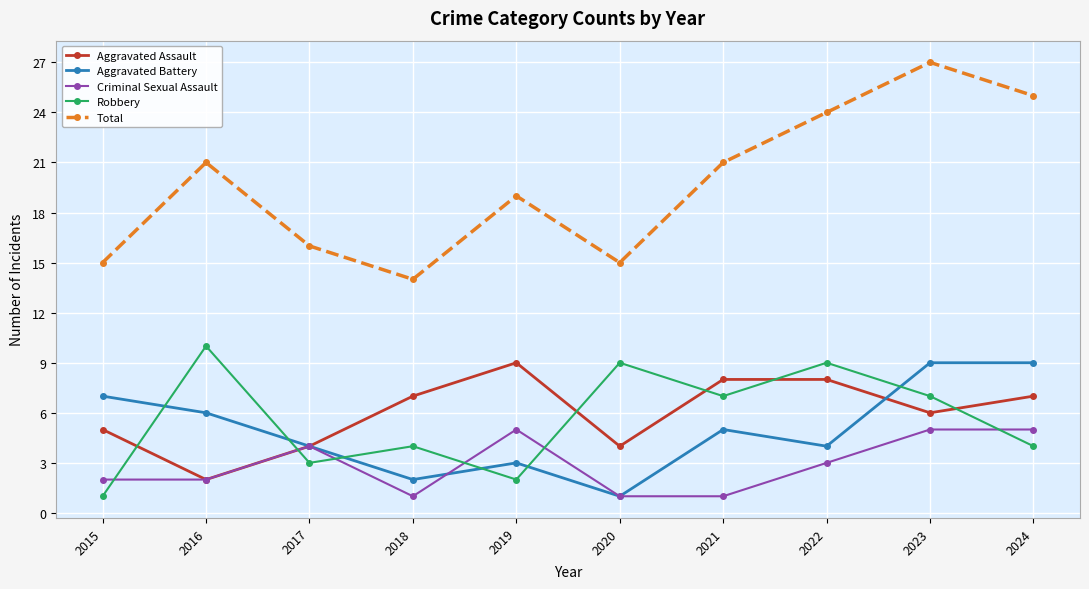

Where is the first local maximum for Aggravated Assault?

2019